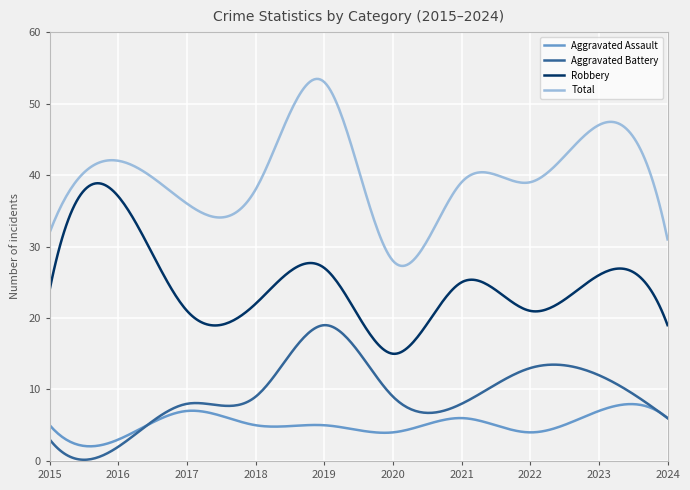

What is the maximum value for Aggravated Battery?

19.0